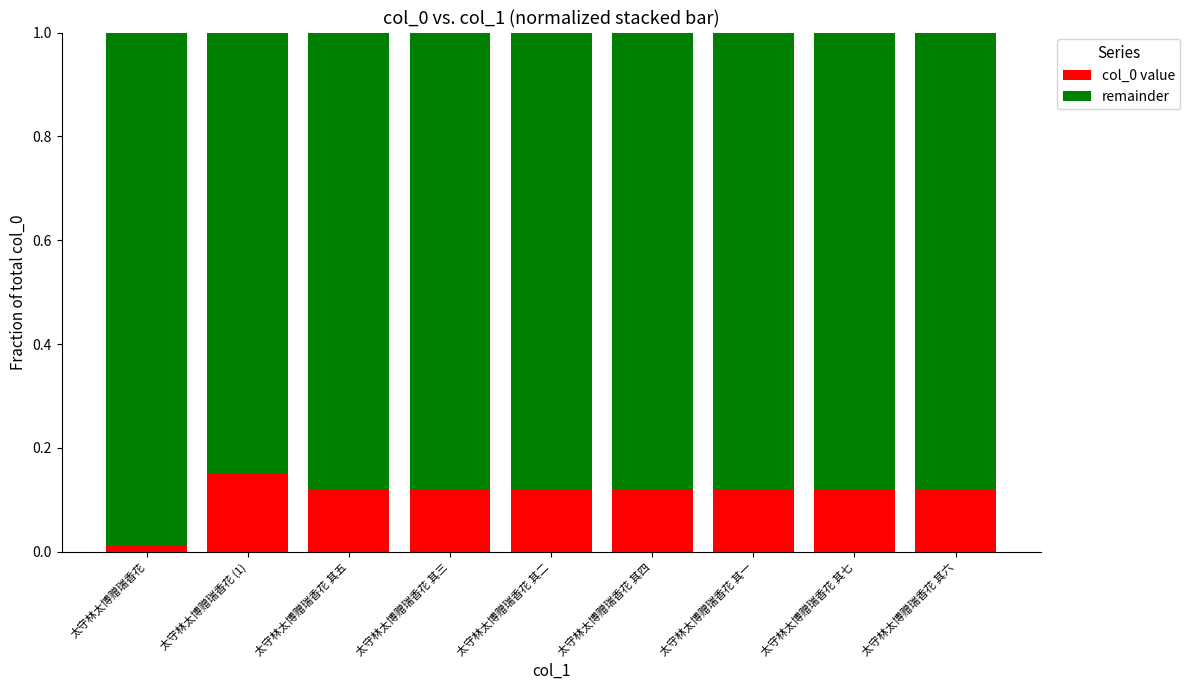

At which label does col_0 value reach its minimum?

太守林太博赠瑞香花